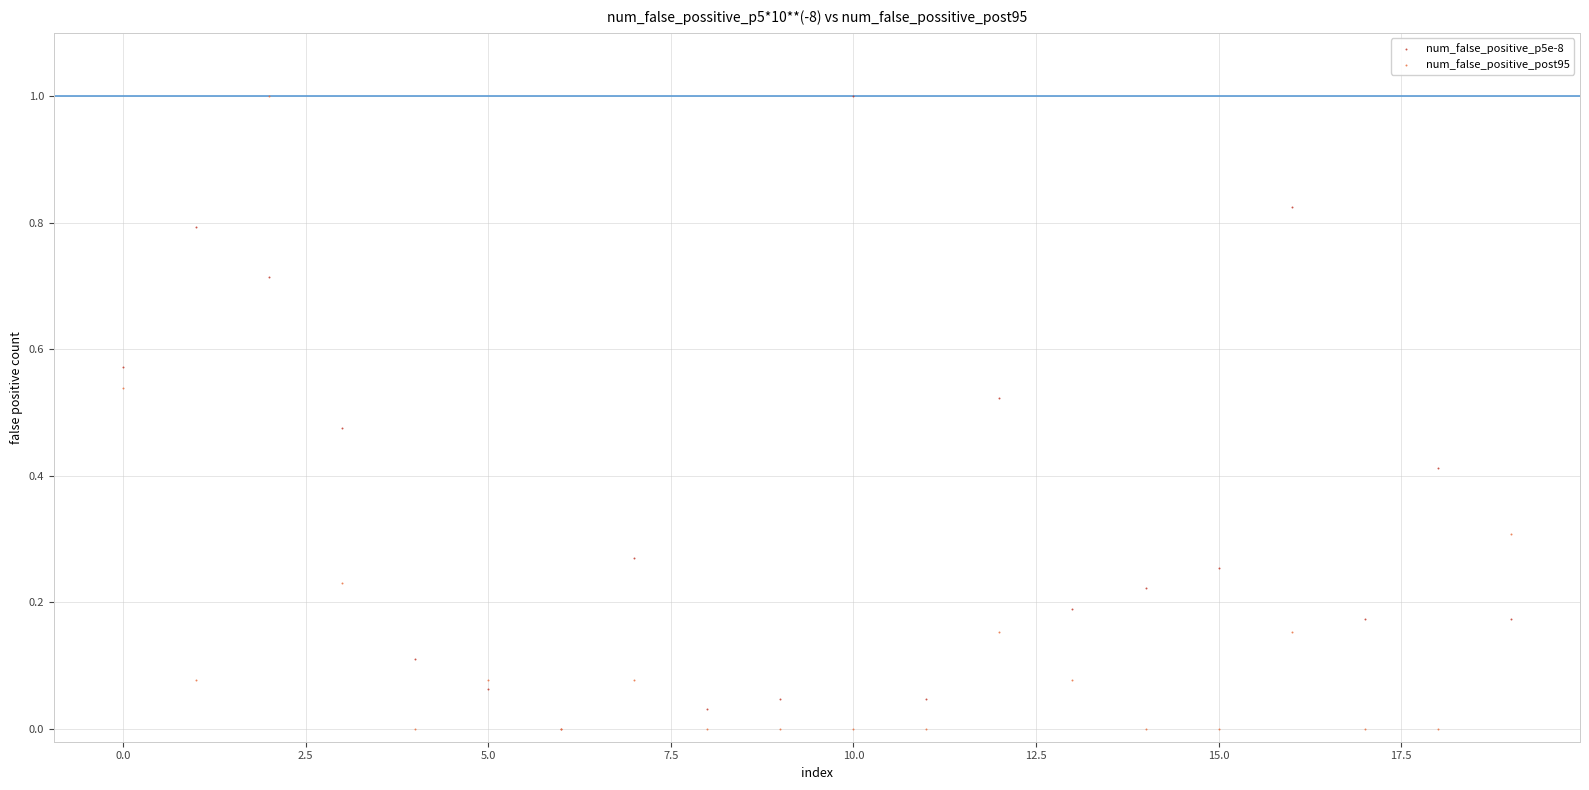

What are all the series names shown in the legend?

num_false_positive_p5e-8, num_false_positive_post95